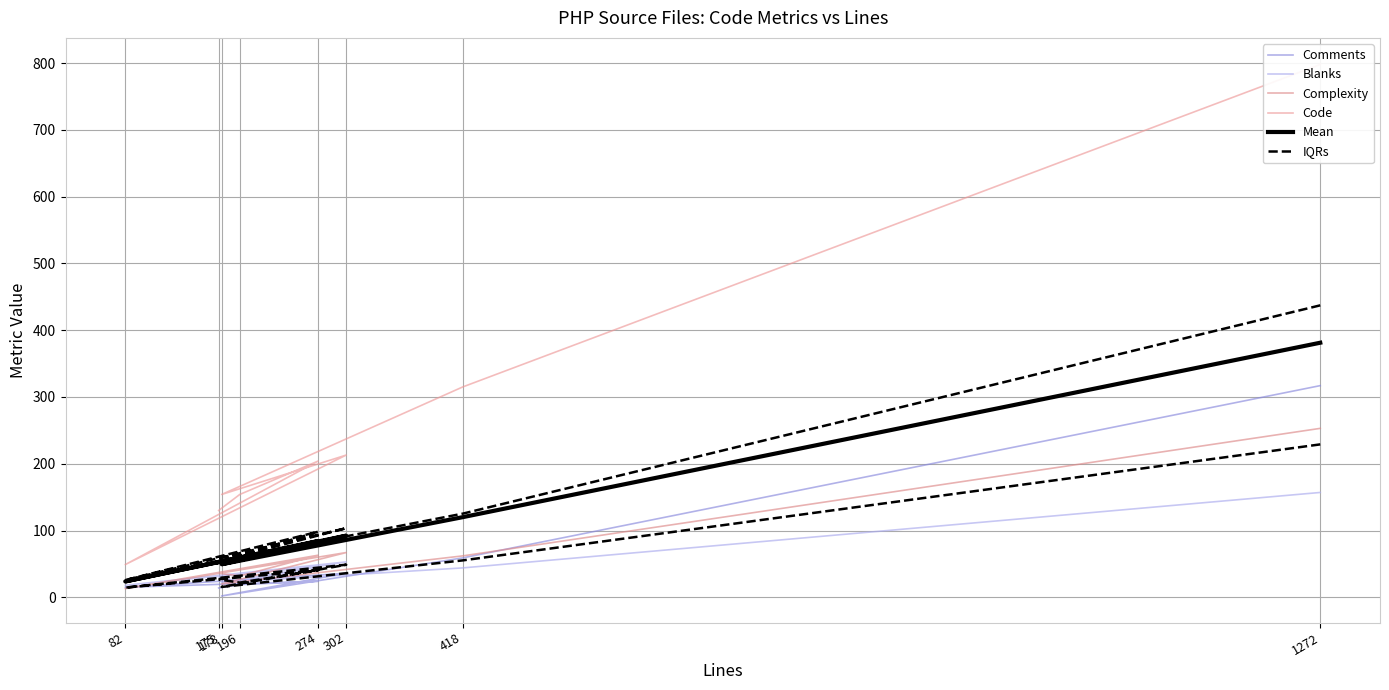

Reading right to left, transcribe all the data shown in this chart.

Comments: 175=14.0	196=19.0	274=24.0	82=15.0	302=36.0	178=2.0	418=59.0	1272=317.0
Blanks: 175=31.0	196=23.0	274=46.0	82=18.0	302=53.0	178=22.0	418=44.0	1272=157.0
Complexity: 175=36.0	196=32.0	274=63.0	82=13.0	302=67.0	178=20.0	418=62.0	1272=253.0
Code: 175=130.0	196=154.0	274=204.0	82=49.0	302=213.0	178=154.0	418=315.0	1272=798.0
Mean: 175=52.8	196=57.0	274=84.2	82=23.8	302=92.2	178=49.5	418=120.0	1272=381.2
IQRs: 175=26.8	196=22.0	274=40.5	82=14.5	302=48.8	178=15.5	418=55.2	1272=229.0